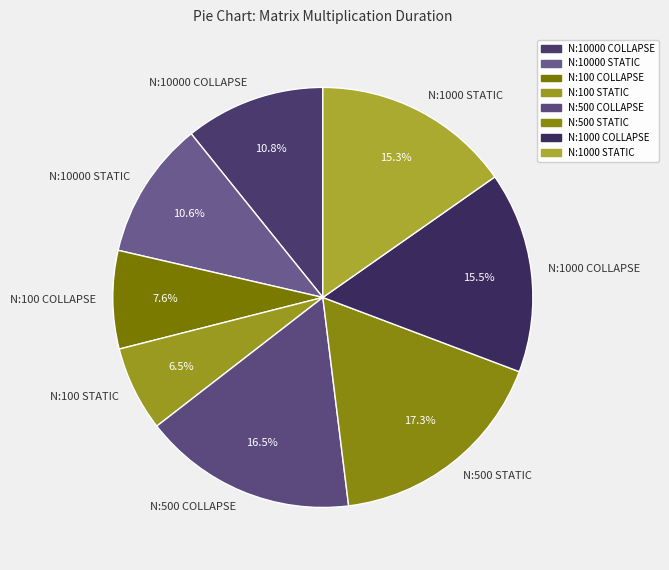

How many slices are in this pie chart?

8